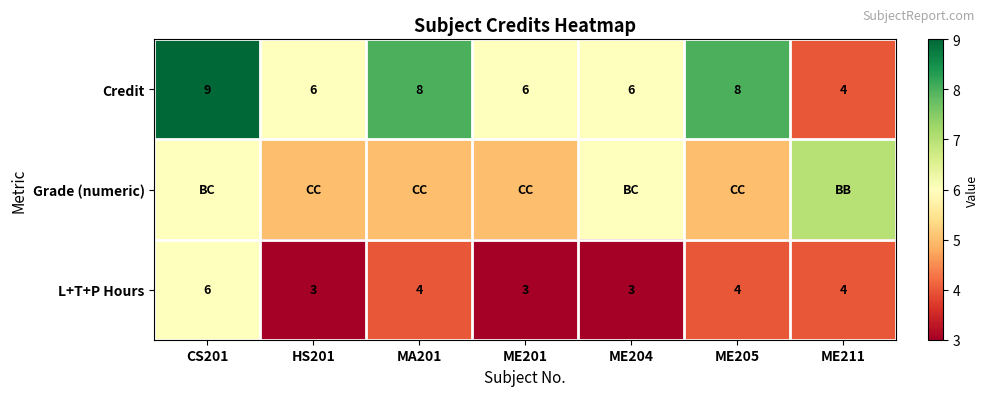

What is the sum of the Credit values at MA201 and ME205?

16